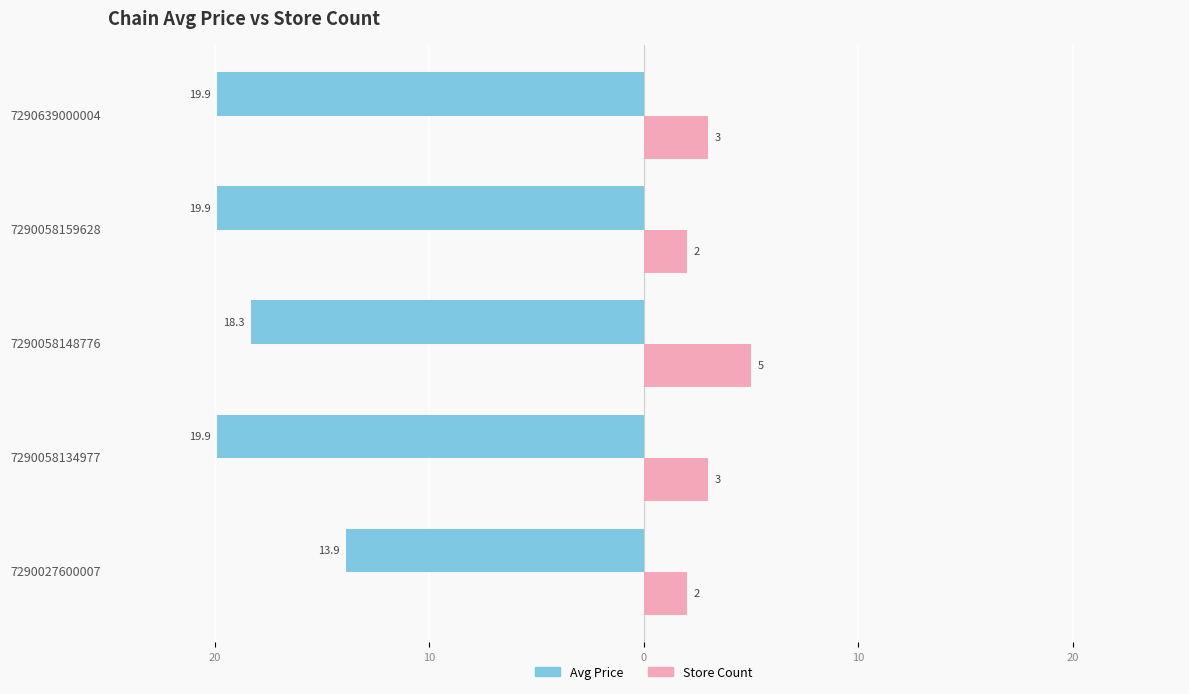

Does the chart contain any negative values?

No